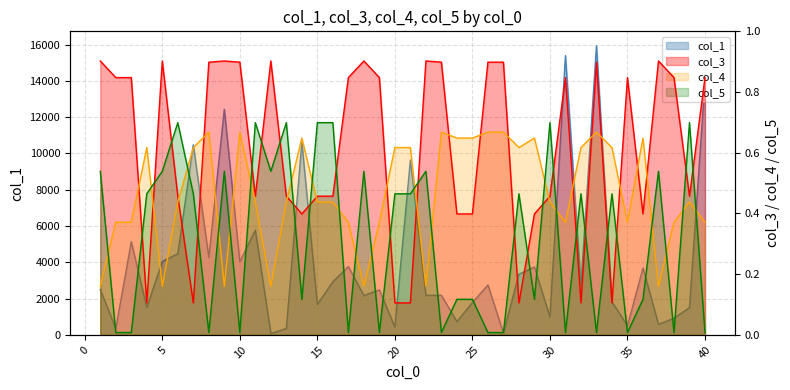

At which label is col_1 closest to 8004?

21